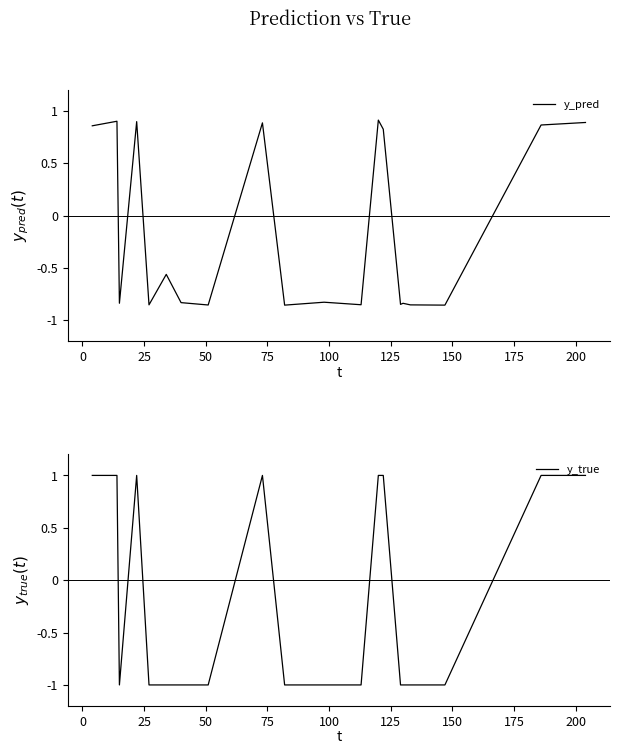

The y_true series shows 0.4 at 50. True or false?

False